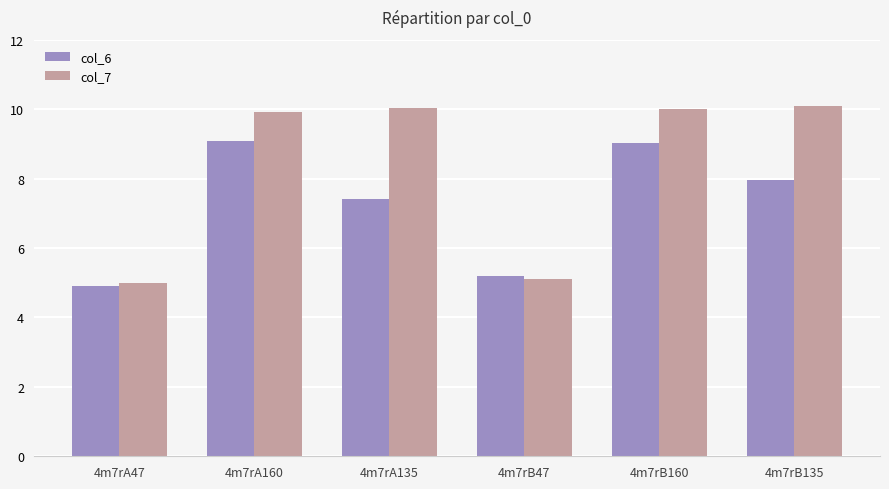

Reading left to right, list all the values displayed in this chart.

col_6: 4m7rA47=4.9	4m7rA160=9.1	4m7rA135=7.4	4m7rB47=5.2	4m7rB160=9.0	4m7rB135=7.9
col_7: 4m7rA47=5.0	4m7rA160=9.9	4m7rA135=10.0	4m7rB47=5.1	4m7rB160=10.0	4m7rB135=10.1